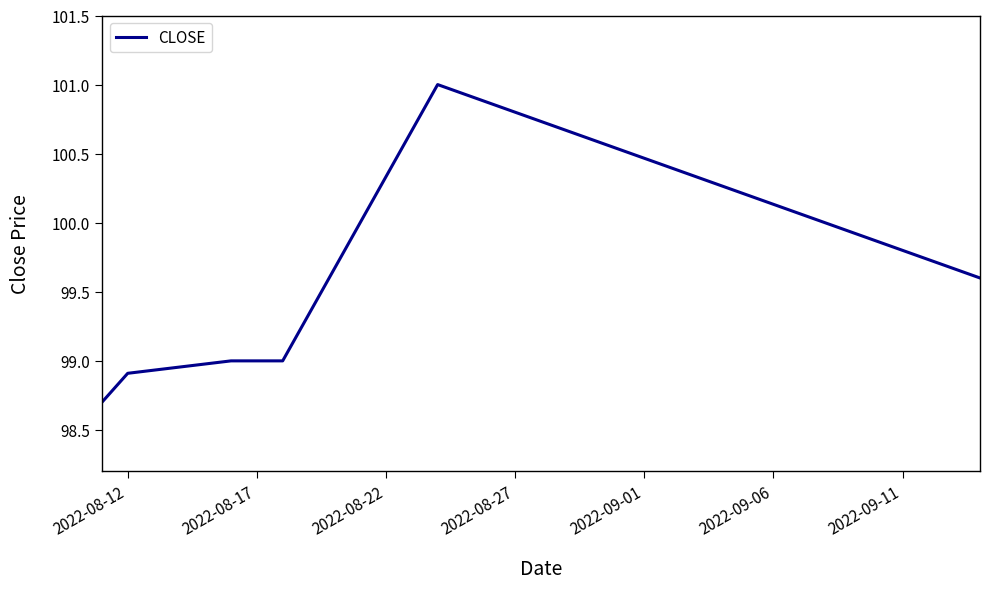

What is the sum of all values?

695.2